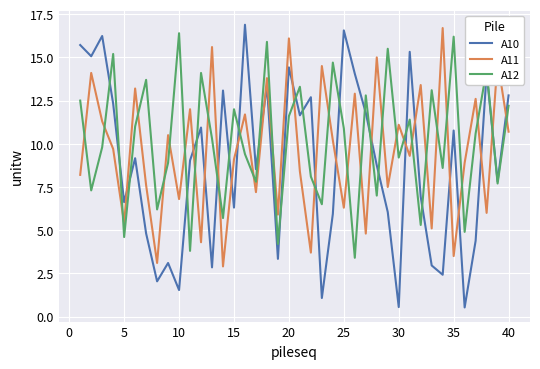

Reading left to right, what are all the values shown in this chart?

A10: 15.7	15.1	16.2	12.3	6.6	9.2	4.8	2.0	3.1	1.5	9.0	10.9	2.8	13.1	6.3	16.9	8.5	13.4	3.3	14.4	11.6	12.7	1.1	5.9	16.6	14.1	11.8	8.8	6.0	0.5	15.3	6.9	3.0	2.4	10.8	0.5	4.4	14.1	7.8	12.8
A11: 8.2	14.1	11.3	9.7	5.4	13.2	7.6	3.1	10.5	6.8	12.0	4.3	15.6	2.9	9.1	11.7	7.2	13.8	5.9	16.1	8.4	3.7	14.5	10.2	6.3	12.9	4.8	15.0	7.5	11.1	9.3	13.4	5.1	16.7	3.5	8.9	12.6	6.0	14.8	10.7
A12: 12.5	7.3	9.8	15.2	4.6	11.0	13.7	6.2	8.9	16.4	3.8	14.1	10.3	5.7	12.0	9.4	7.8	15.9	4.2	11.6	13.3	8.1	6.5	14.7	10.9	3.4	12.8	7.0	15.5	9.2	11.4	5.3	13.1	8.6	16.2	4.9	10.6	14.3	7.7	12.2